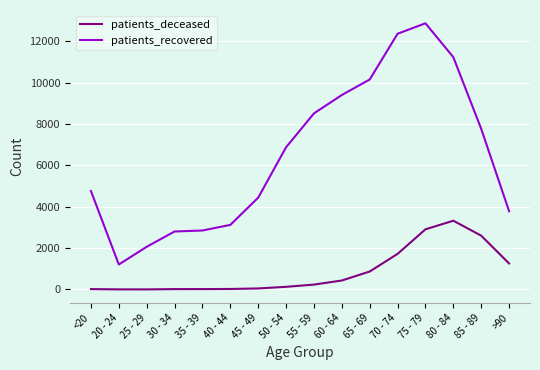

List the series in order of their peak value, lowest first.

patients_deceased, patients_recovered